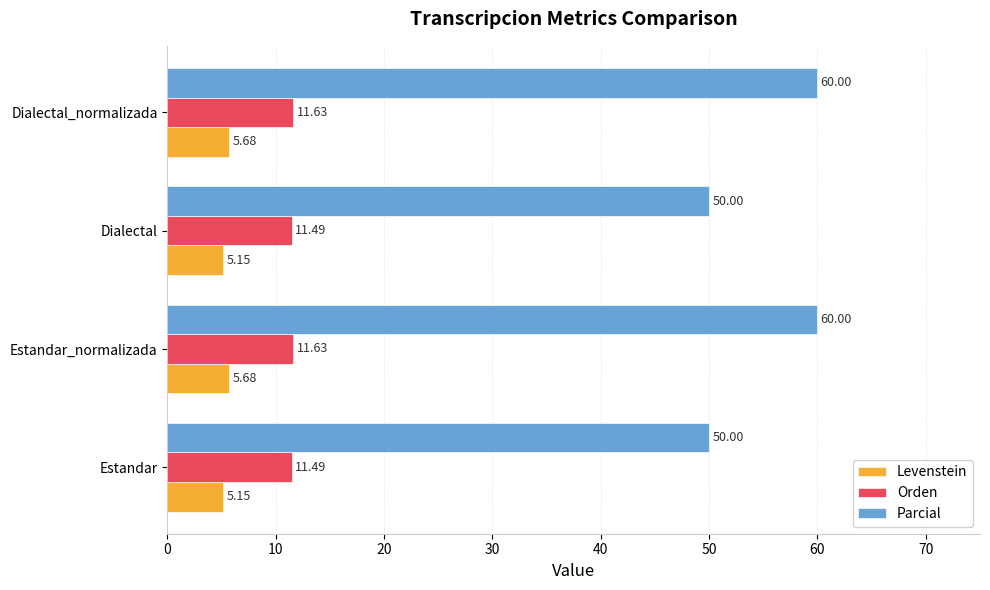

What is the average value of the Parcial series?

55.0